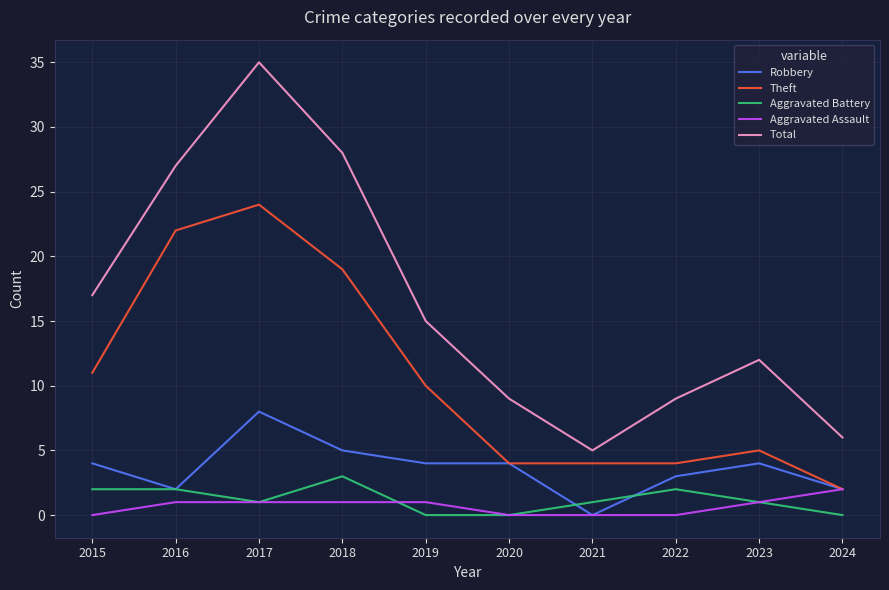

What is the total value across all series at 2016?

54